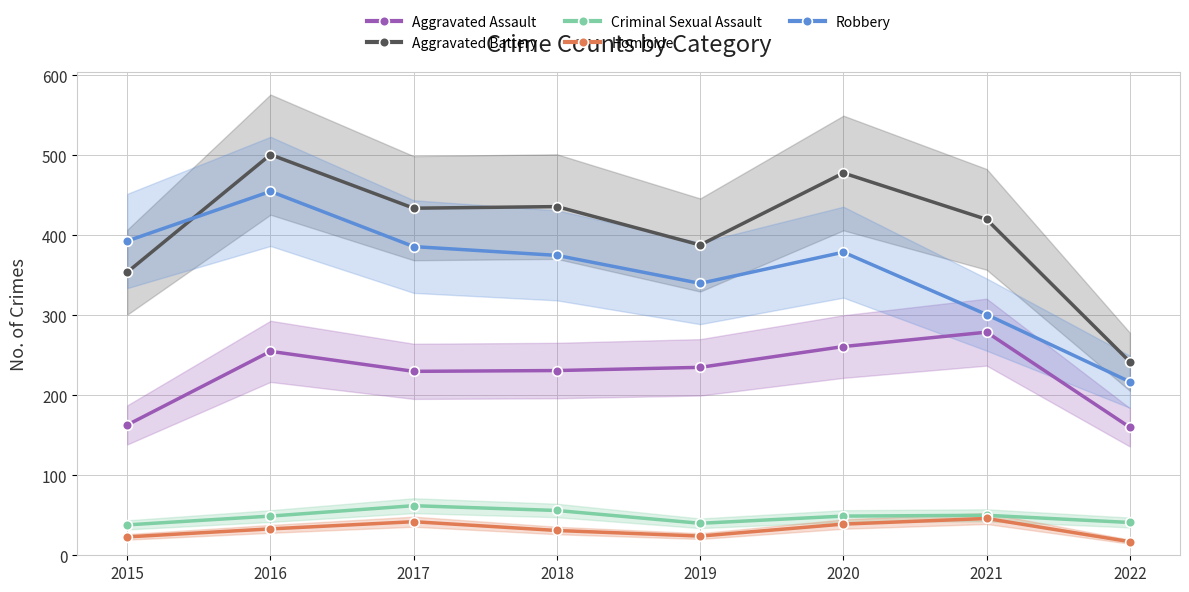

What are all the series names shown in the legend?

Aggravated Assault, Aggravated Battery, Criminal Sexual Assault, Homicide, Robbery